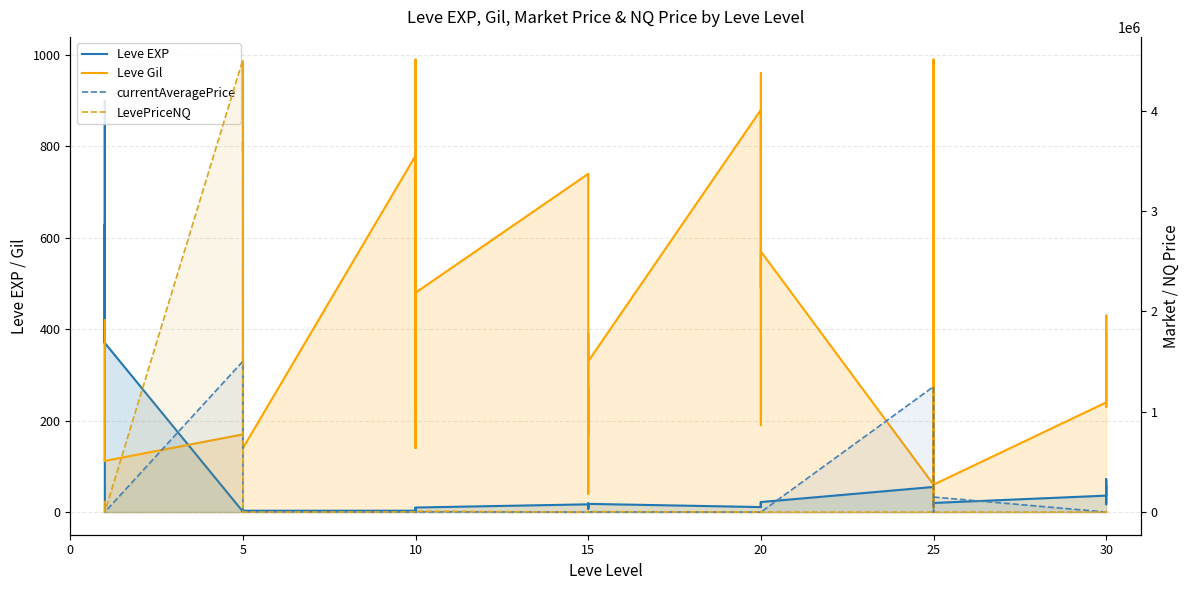

At how many categories does at least one series exceed 3946982?

1